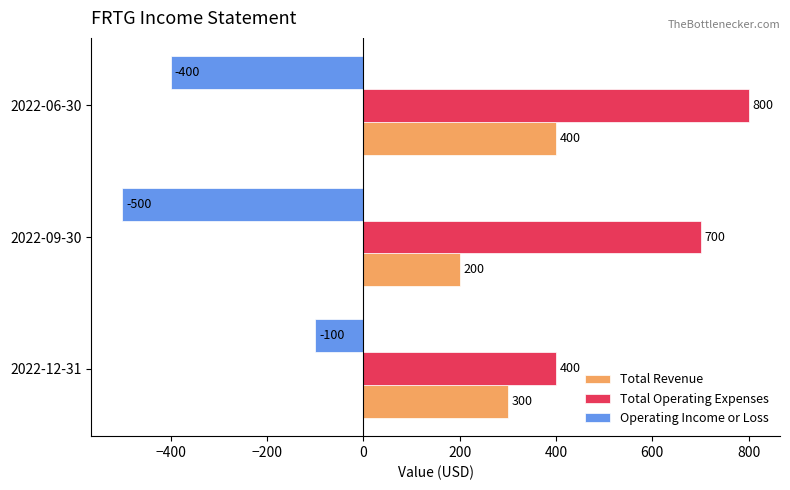

What is the greatest value displayed?

800